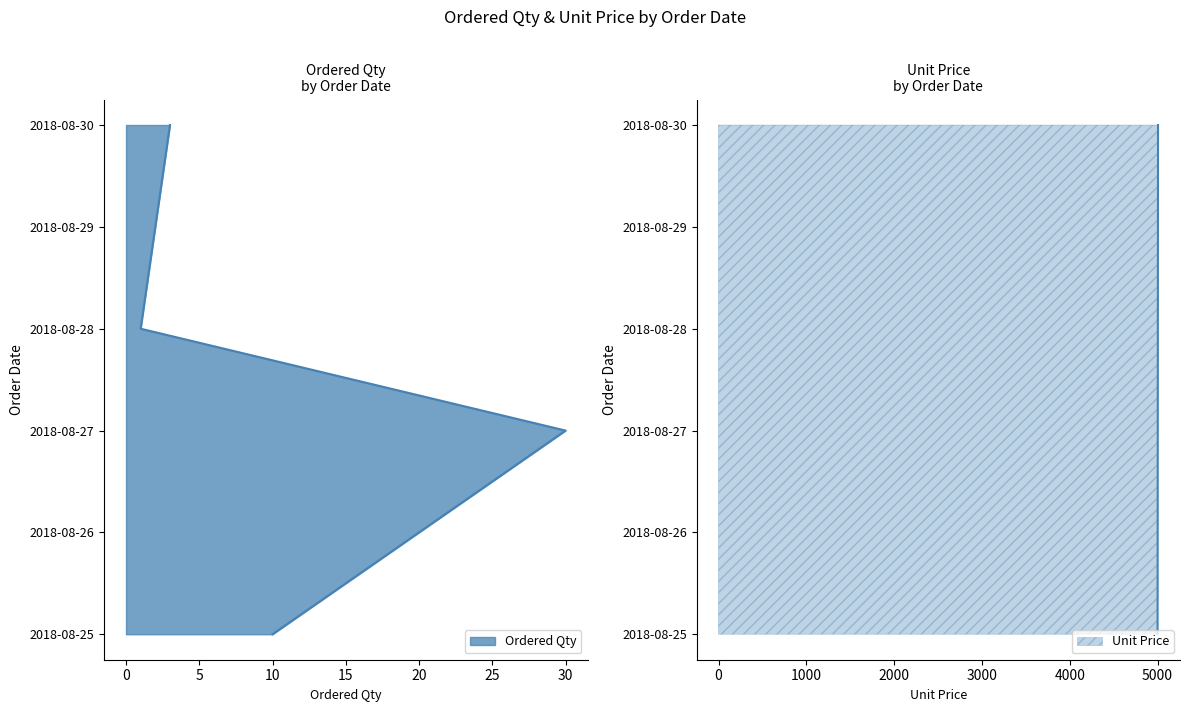

Does the chart display data point markers on the line(s)?

No